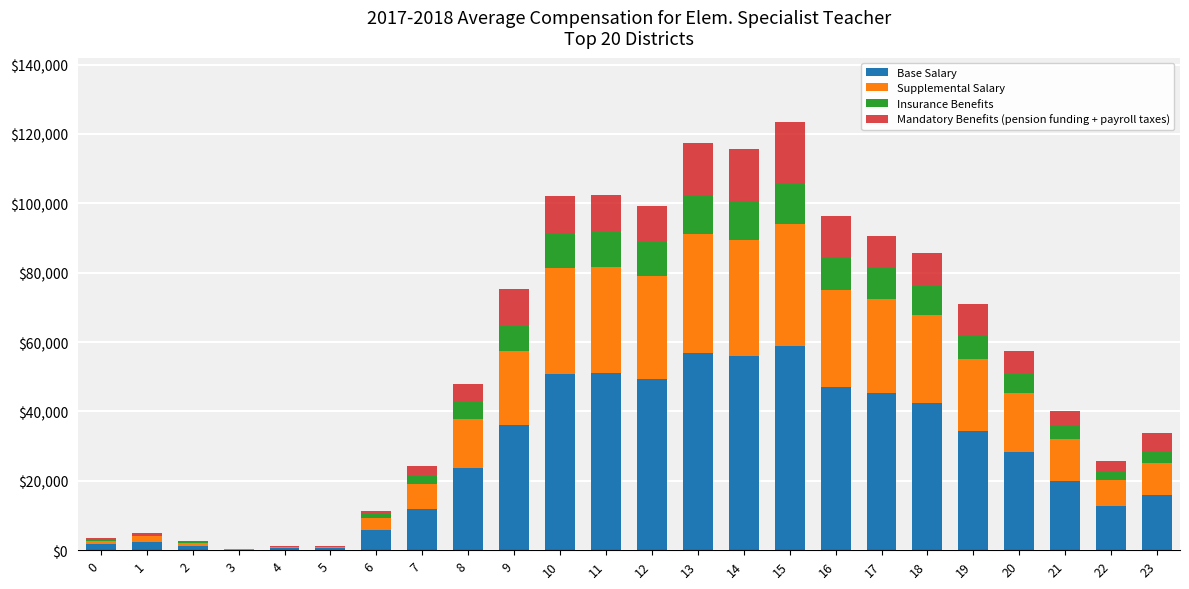

What is the highest value of the Base Salary series?

58846.2